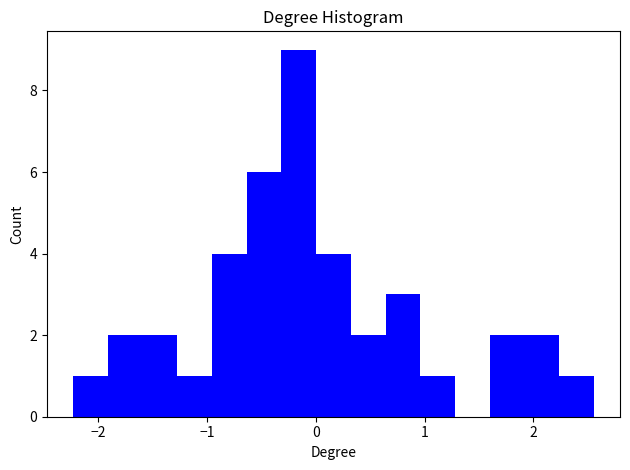

Read against the x-axis, roughly where is the centre of the tallest bar?

-0.2